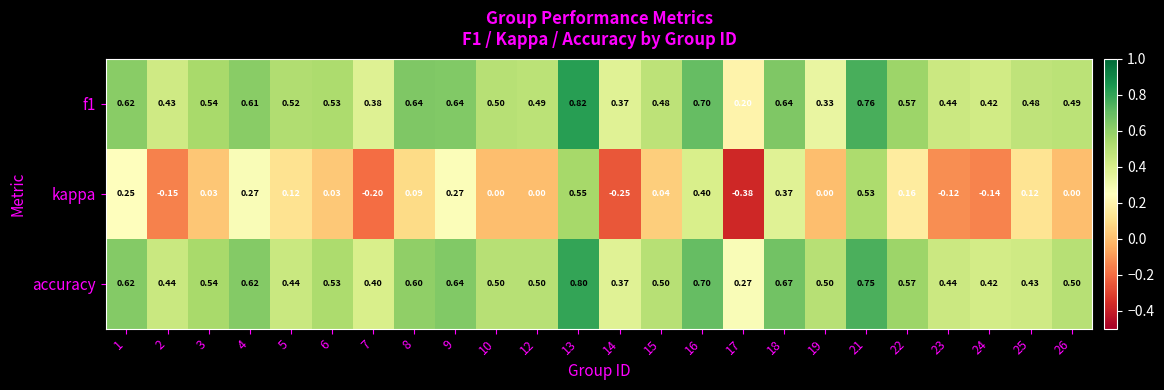

Which series has the largest range (max minus min)?

kappa